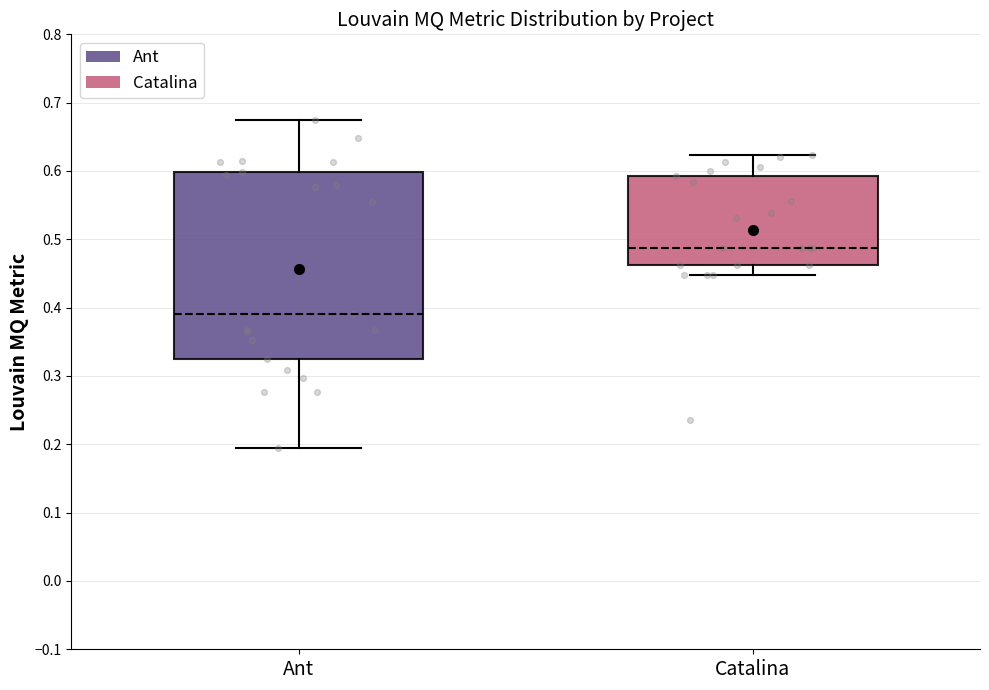

Which box has the lowest median line?

Ant